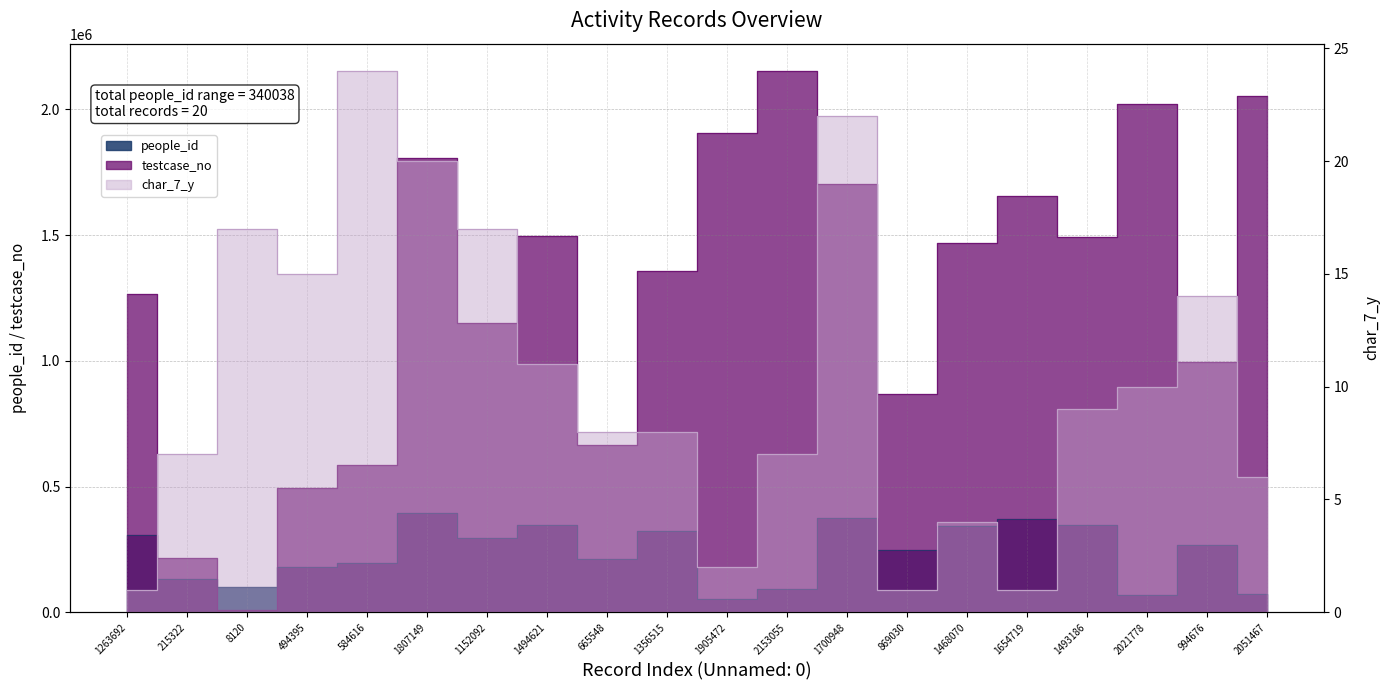

What is the difference between the second highest and second lowest values in the char_7_y series?

21